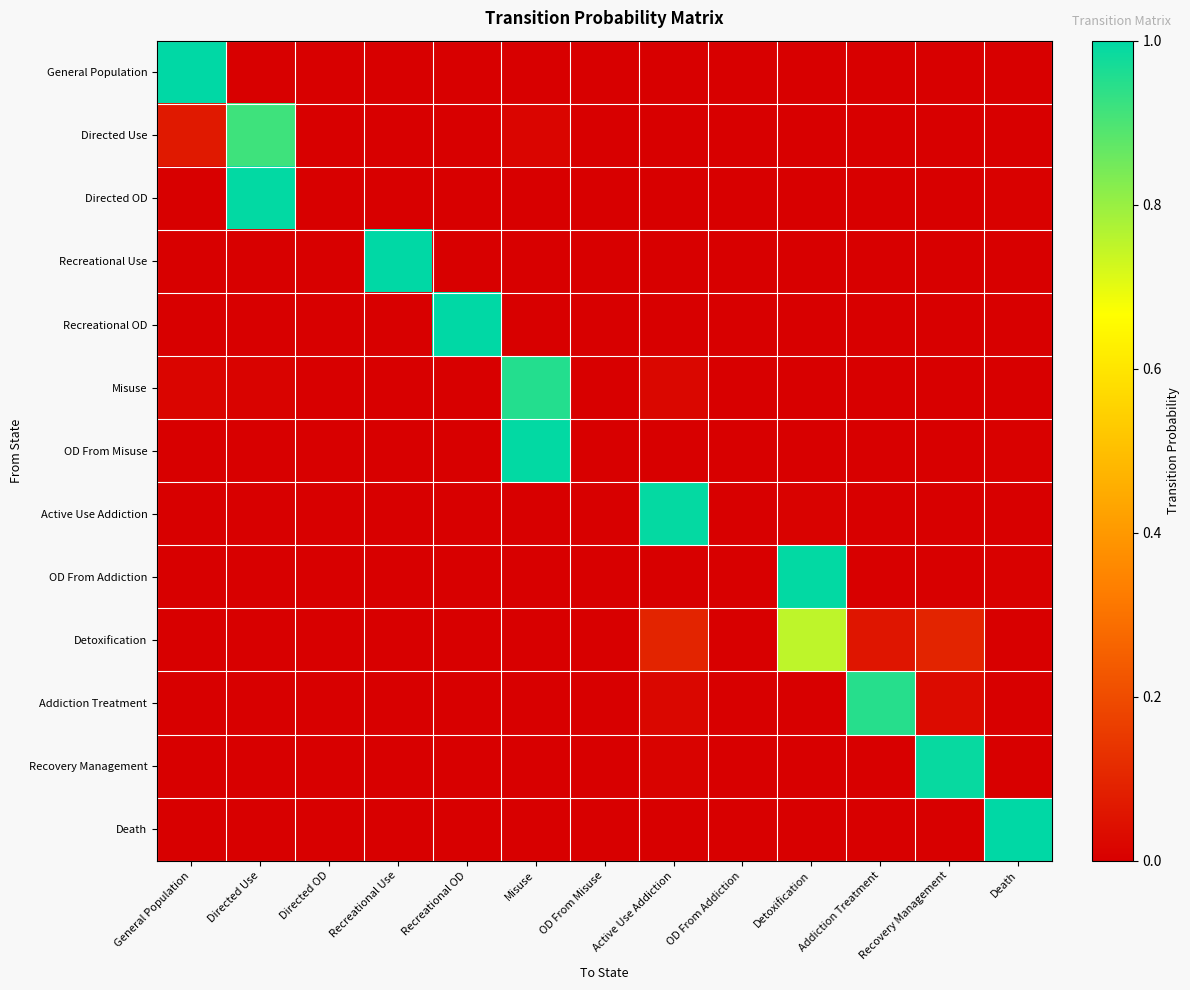

Count the number of categories in the chart.

13